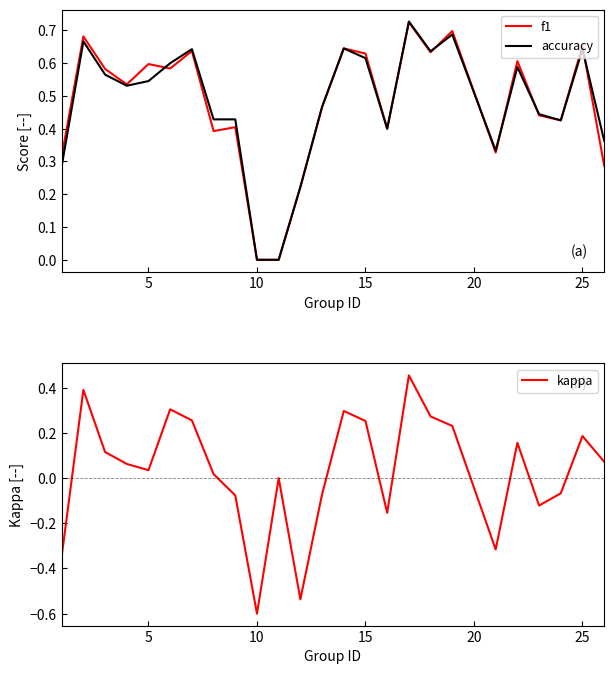

How many interior local valleys does the accuracy series have?

5